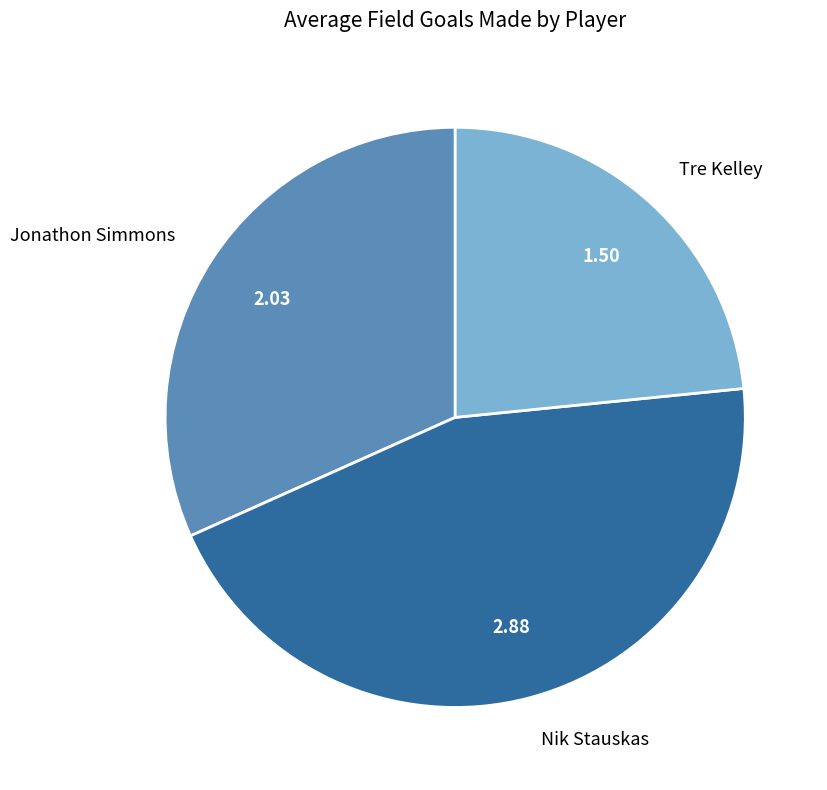

Which has a higher value, Nik Stauskas or Jonathon Simmons?

Nik Stauskas